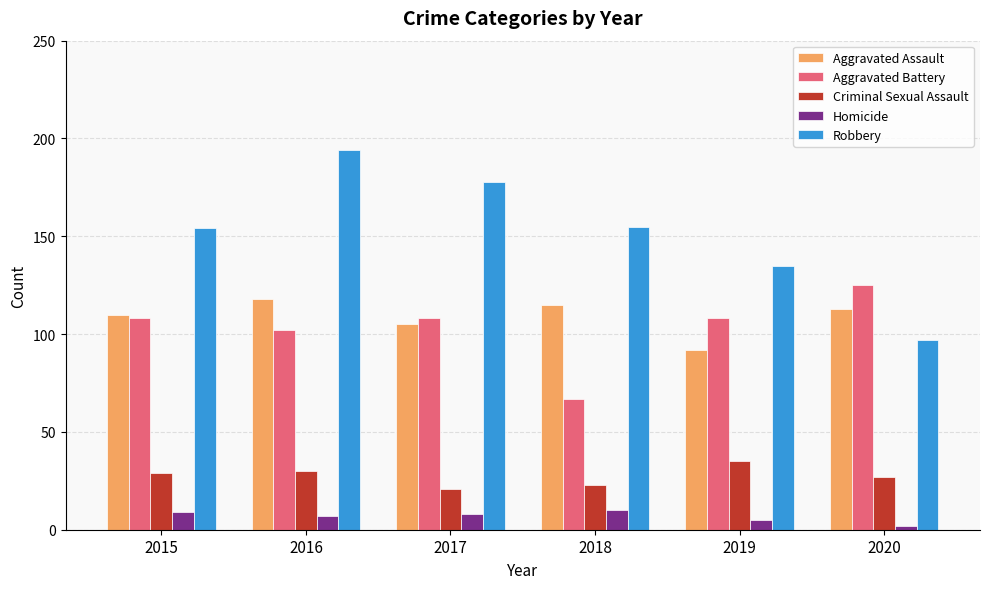

How many bars are there in each group?

5